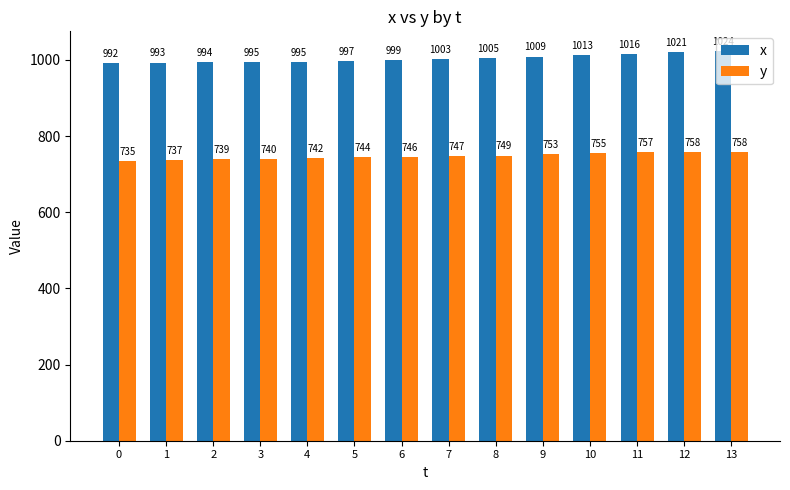

At which label is y closest to 746?

6